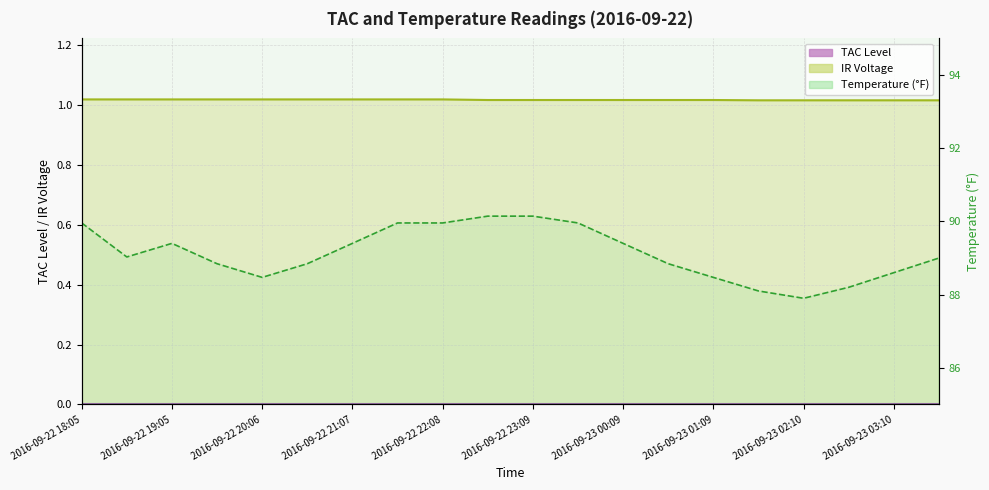

How many interior local valleys (lower than both neighbors) does the data have?

3